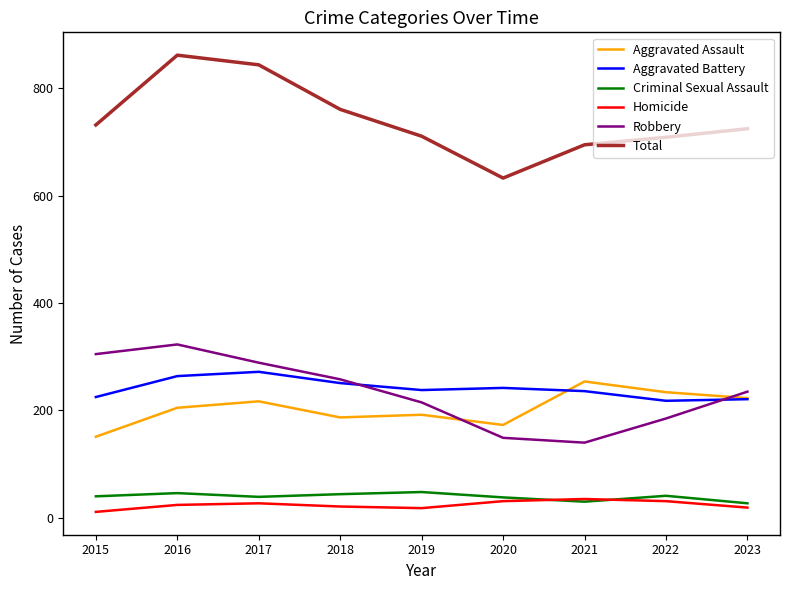

What is the difference between the second highest and second lowest values in the Robbery series?

156